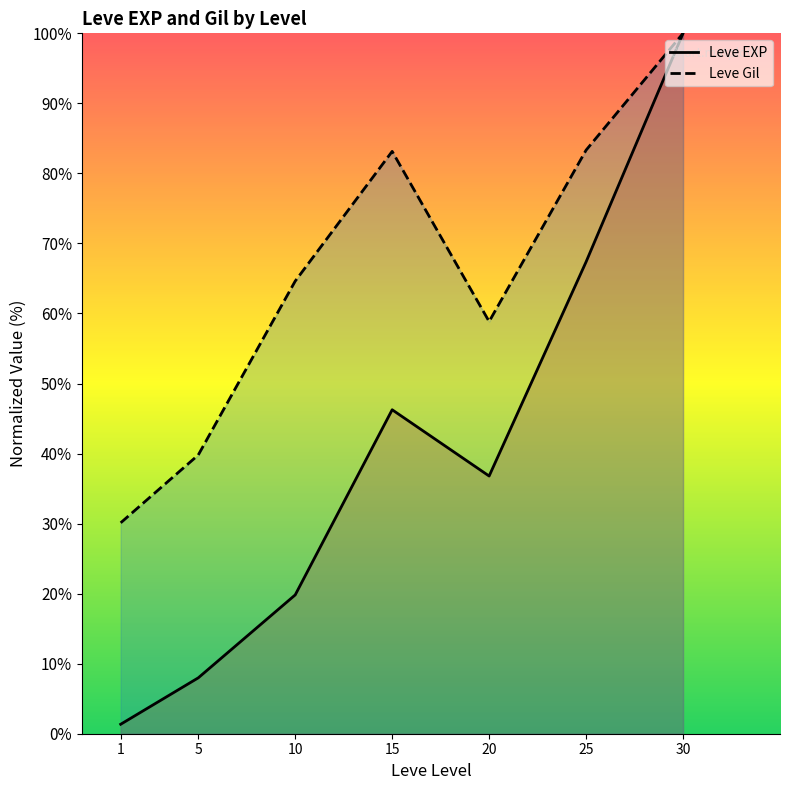

Rank the series by their average value, from lowest to highest.

Leve EXP, Leve Gil